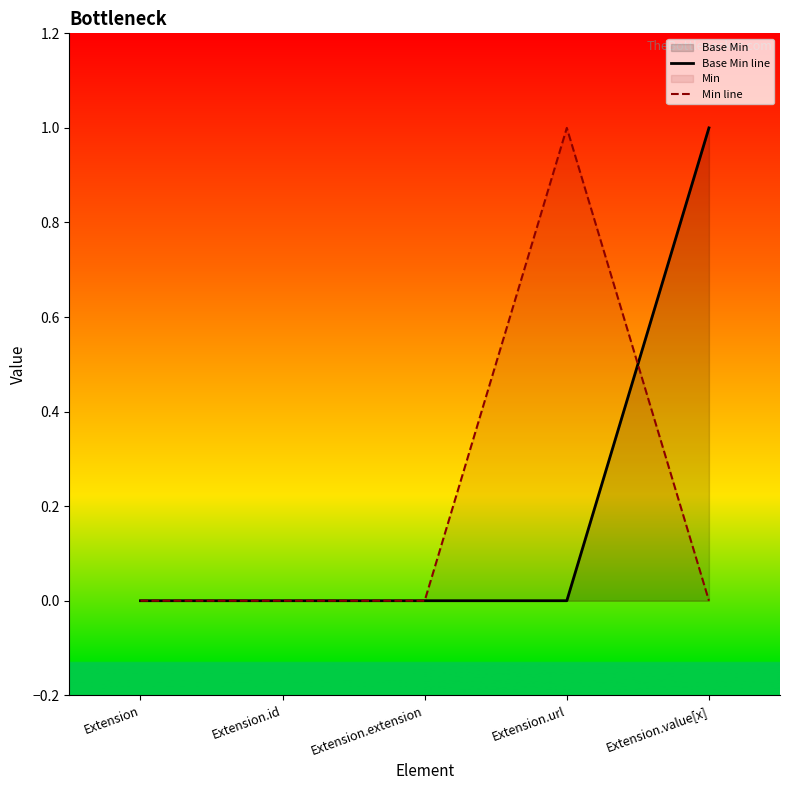

At which category does Min line reach its first local peak?

Extension.url